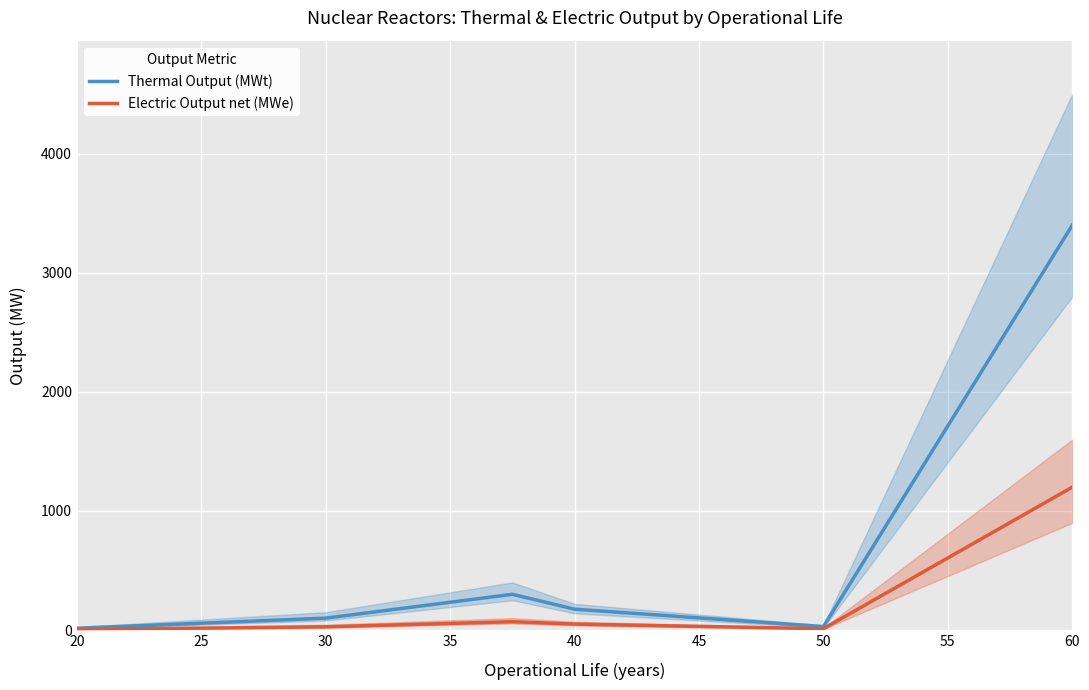

True or false: Electric Output net (MWe) has a value of 1200 at 60.

True